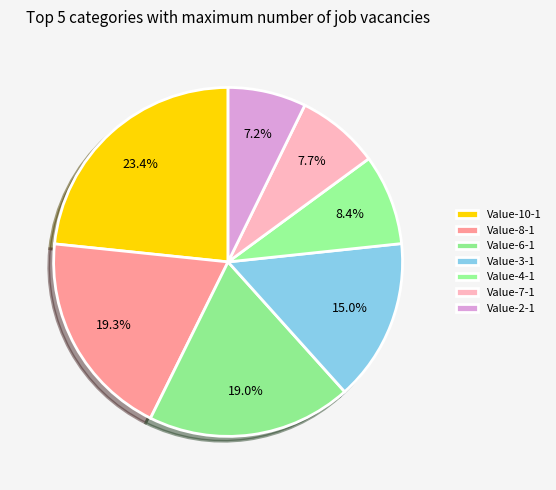

What is the change in value from Value-8-1 to Value-3-1?

-1745.0